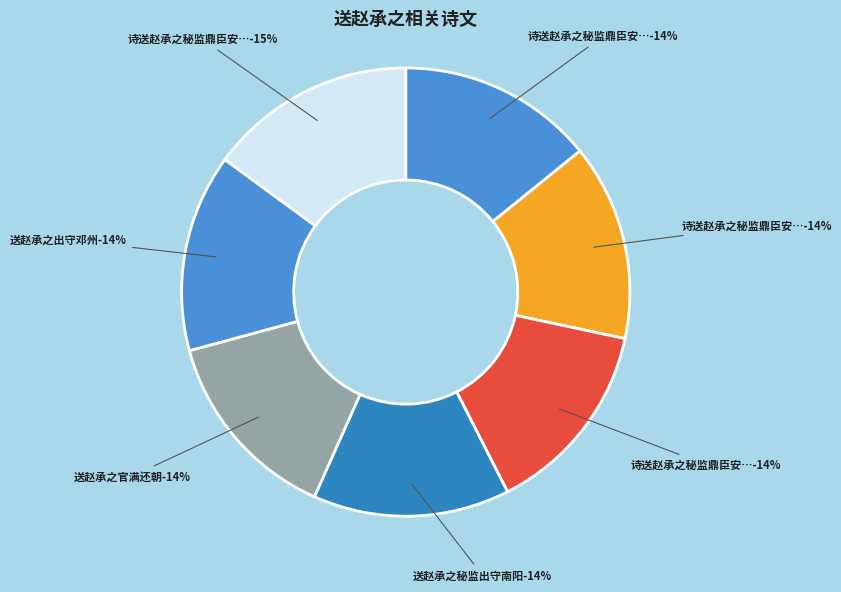

What is the largest slice in the pie chart?

诗送赵承之秘监鼎臣安抚邓州三首